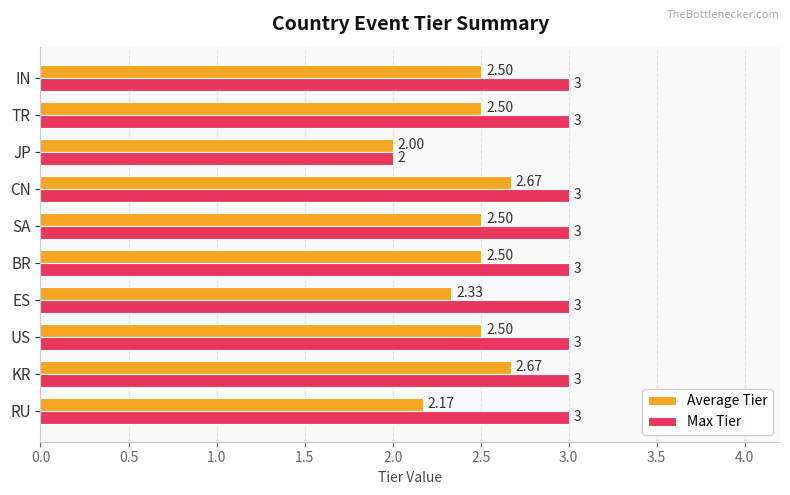

At which label does Average Tier reach its minimum?

JP